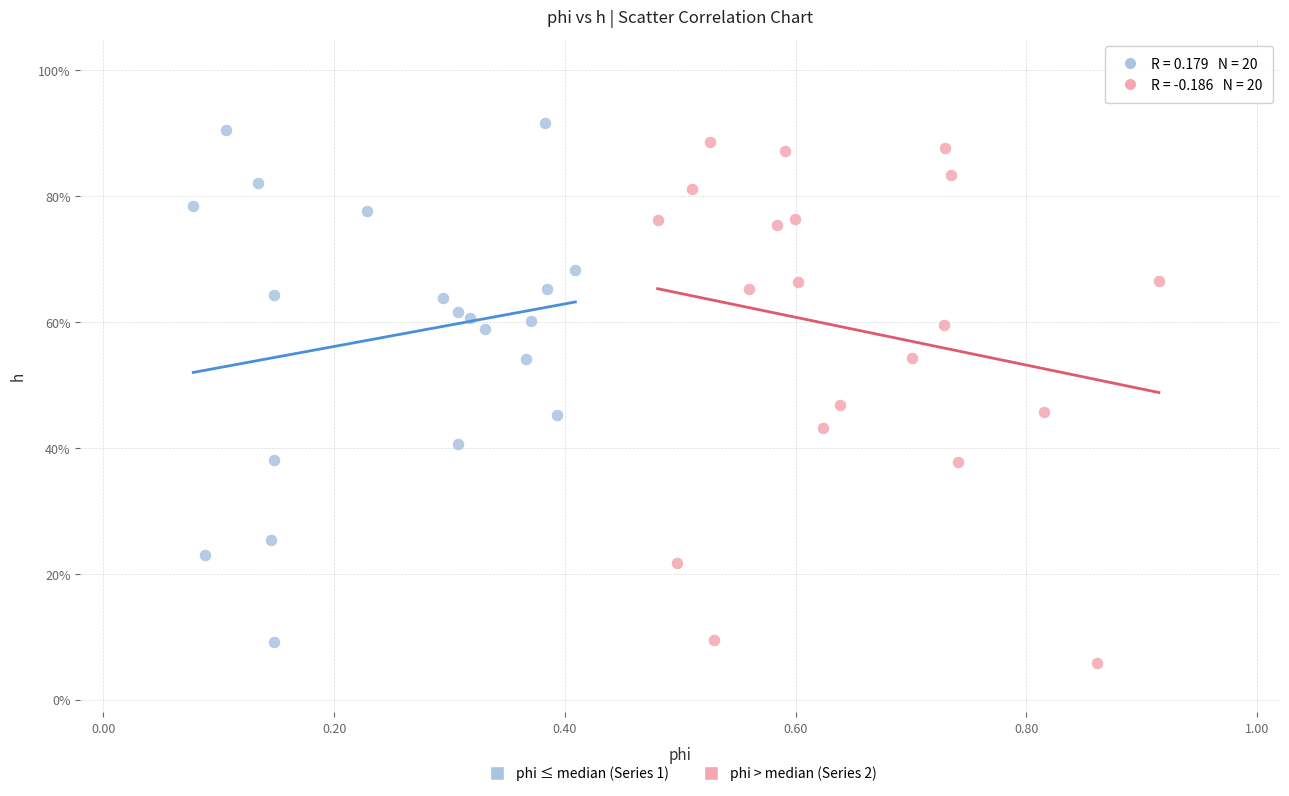

Which series reaches the minimum Y coordinate?

phi > median (Series 2)